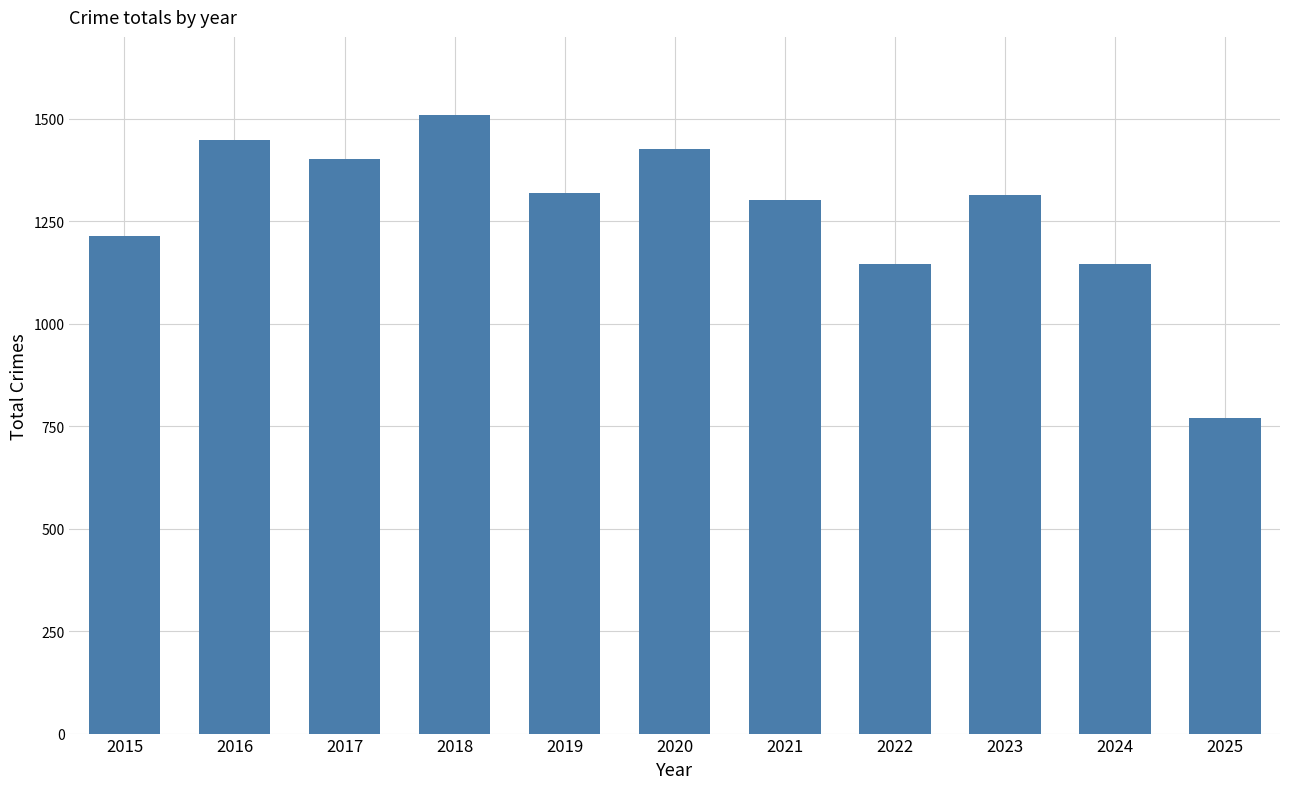

What is the minimum value shown in the chart?

769